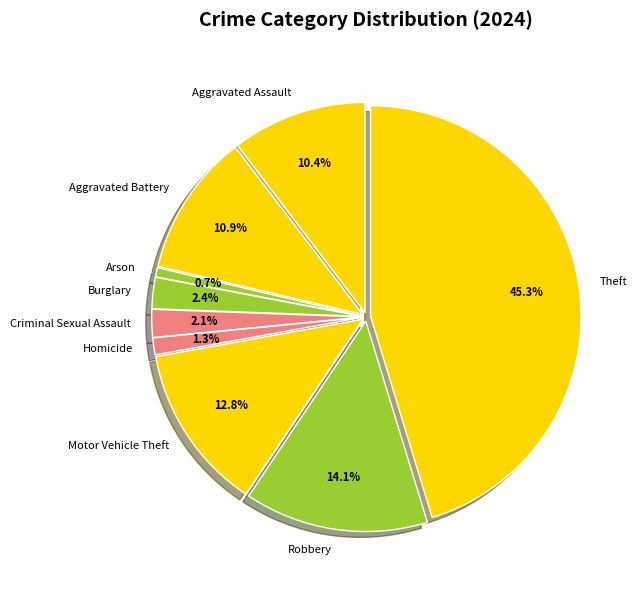

To the nearest percent, what portion does Aggravated Battery represent?

11%